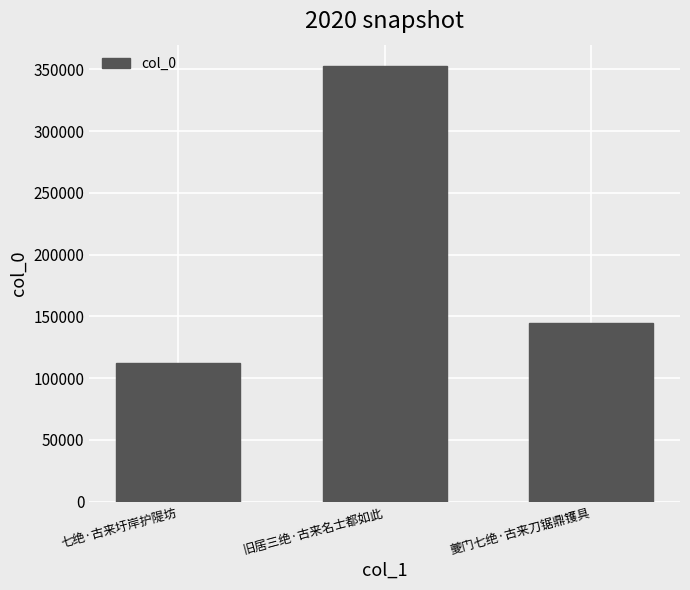

Which category has the highest value across all series?

旧居三绝·古来名士都如此